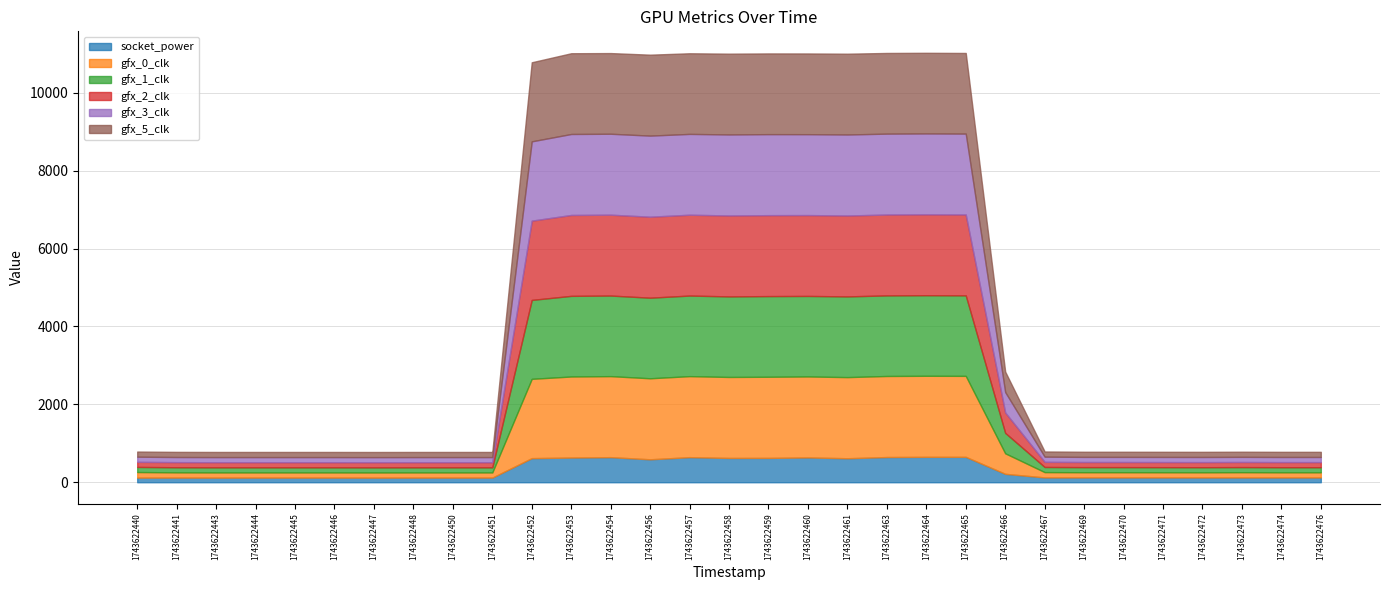

What is the difference between the maximum and minimum values in the gfx_0_clk series?

1951